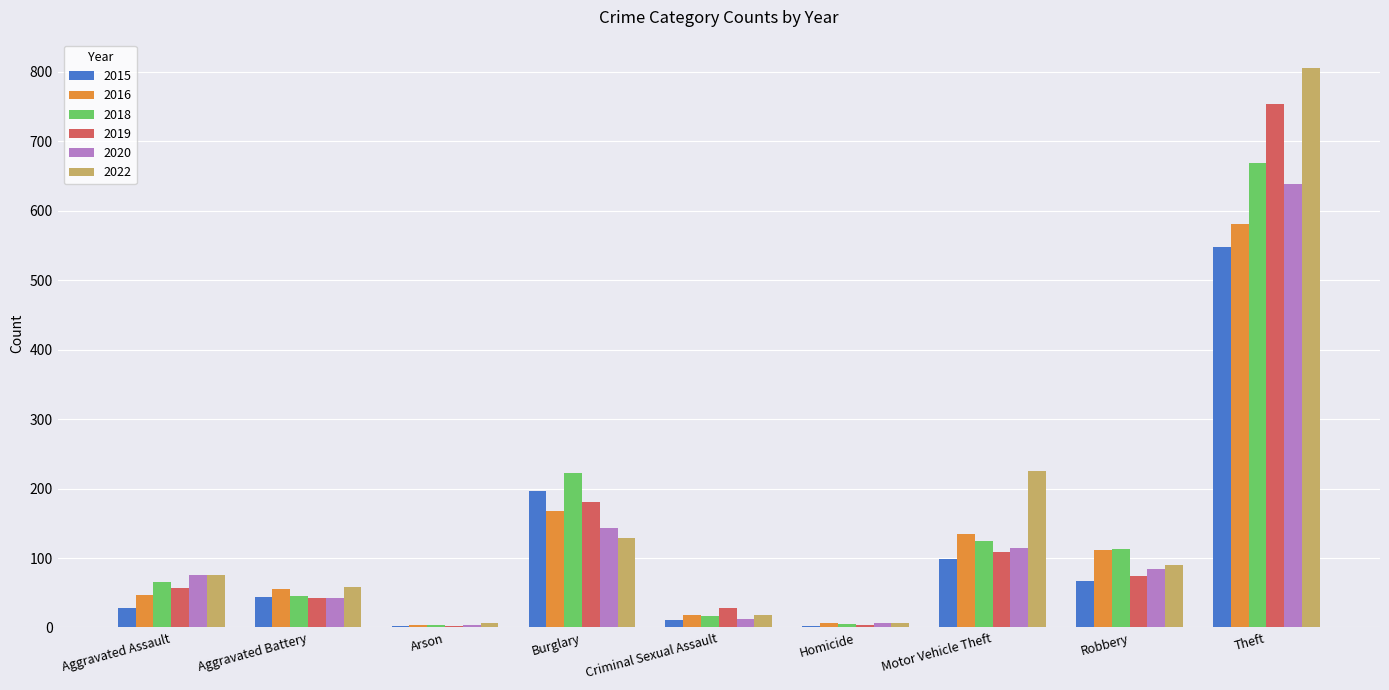

Count the number of categories in the chart.

9